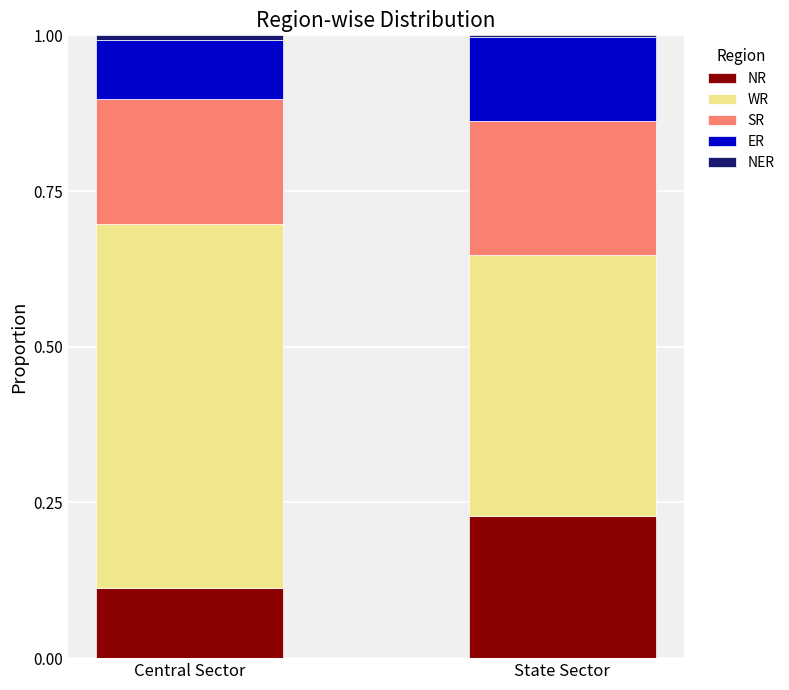

Does the chart contain stacked bars?

Yes